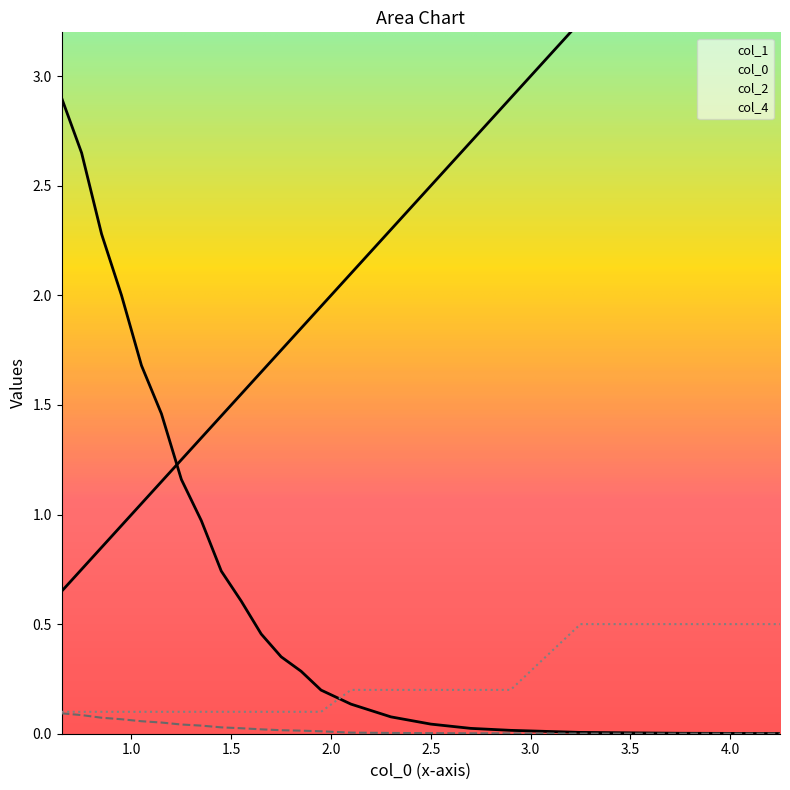

Rank the series by their maximum value, from highest to lowest.

col_0, col_1, col_4, col_2